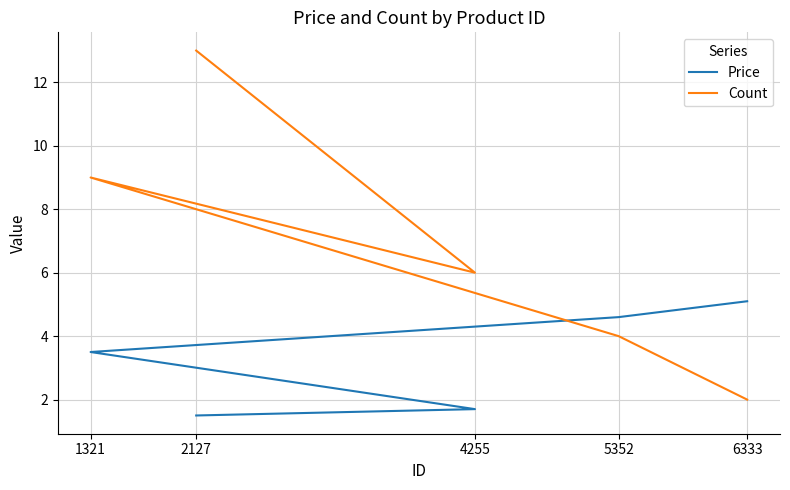

True or false: Price and Count intersect in this chart.

True